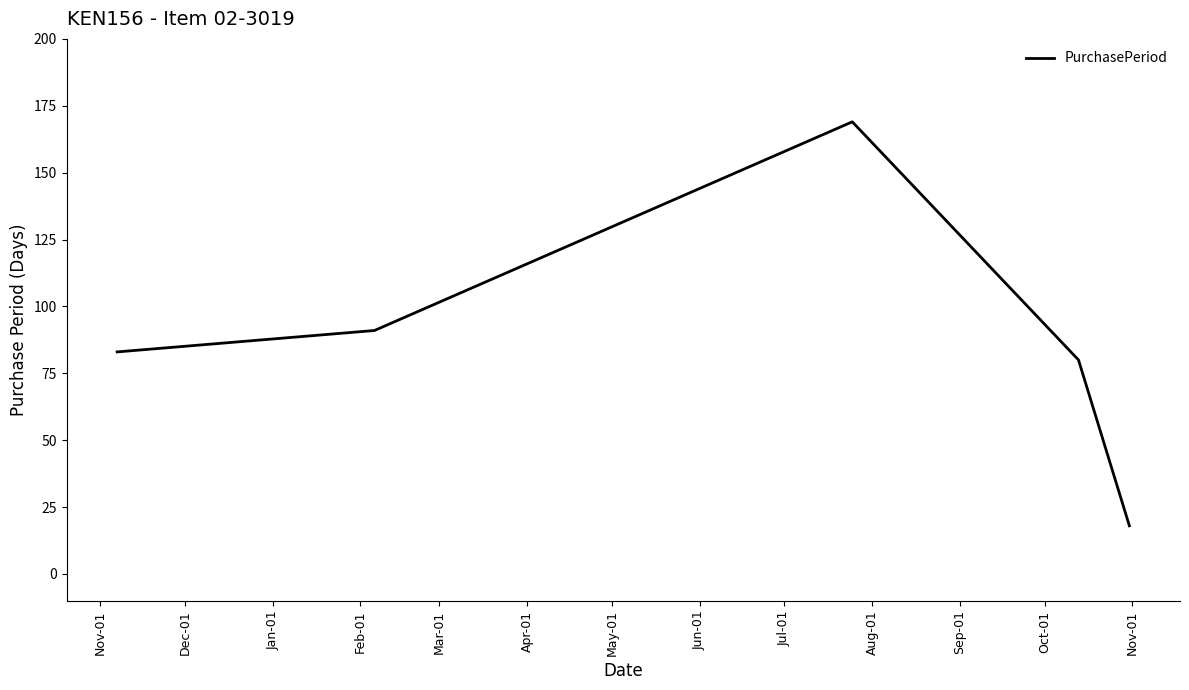

How many interior local peaks (higher than both neighbors) does the data have?

1